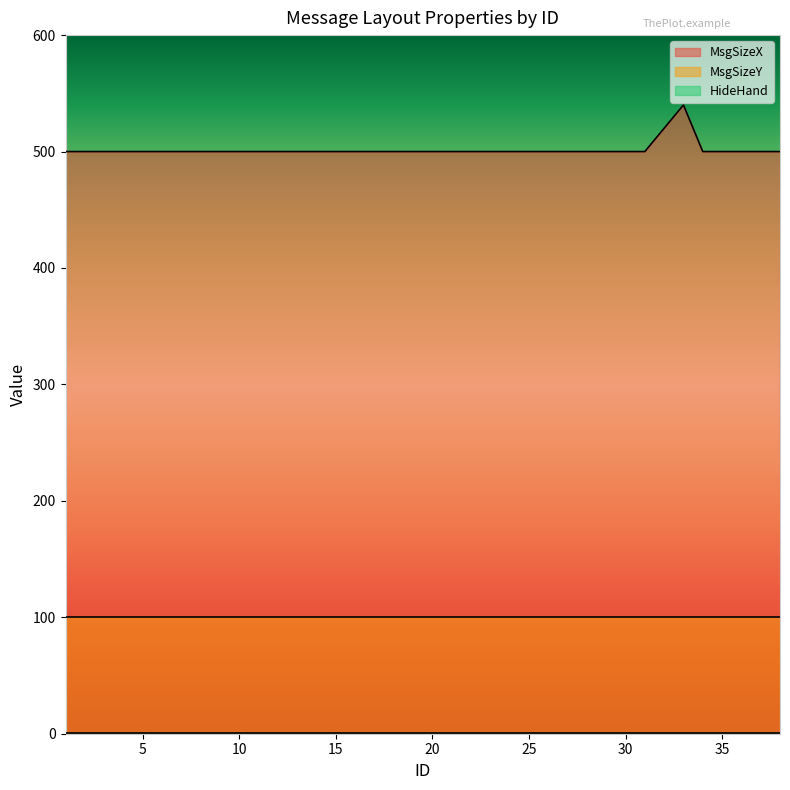

What is the minimum value for HideHand?

1